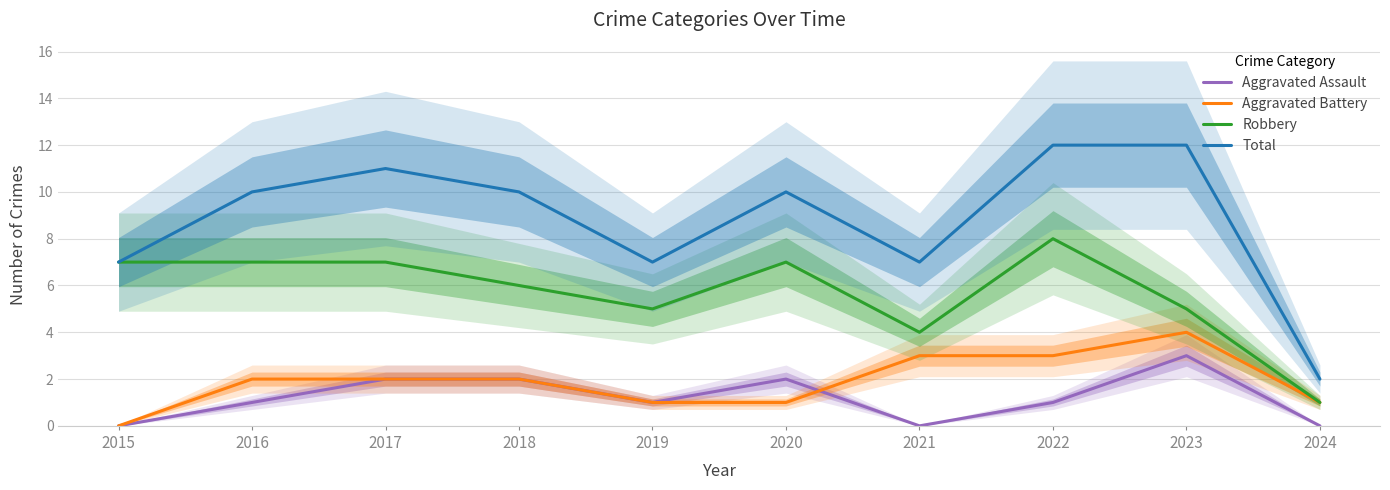

Reading right to left, what are all the values shown in this chart?

Aggravated Assault: 0	3	1	0	2	1	2	2	1	0
Aggravated Battery: 1	4	3	3	1	1	2	2	2	0
Robbery: 1	5	8	4	7	5	6	7	7	7
Total: 2	12	12	7	10	7	10	11	10	7